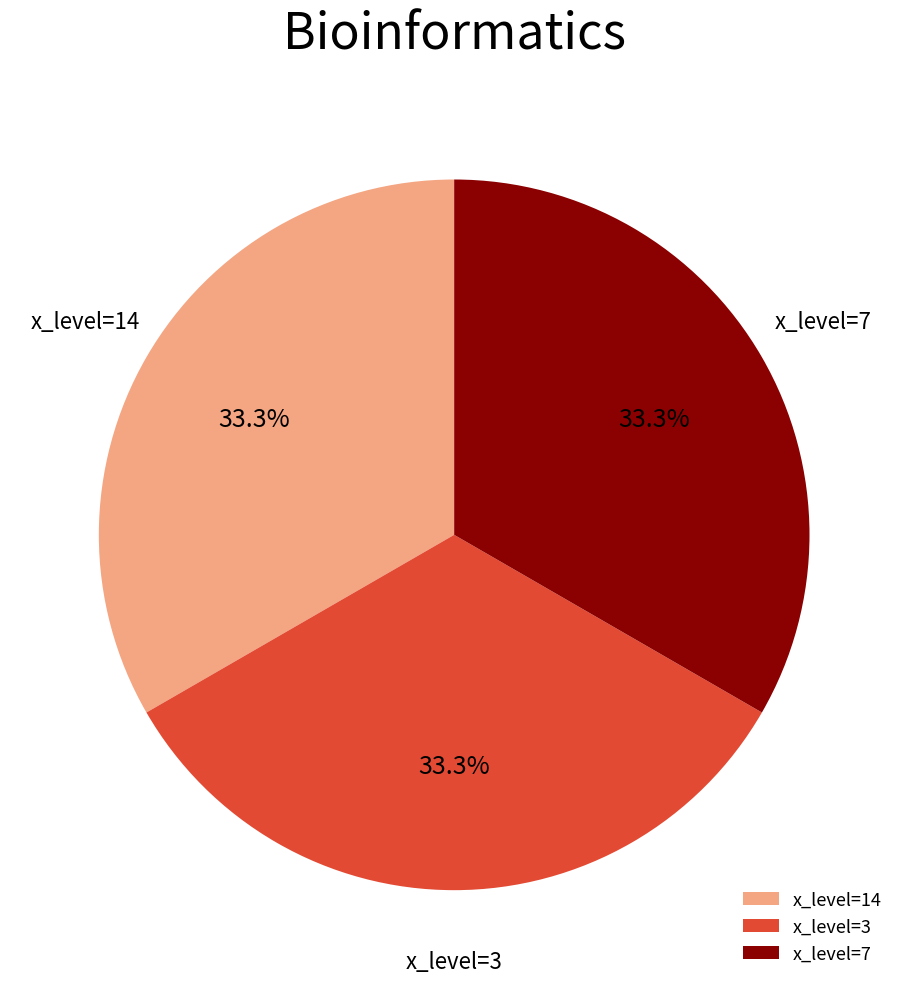

What is the ratio of the value at x_level=3 to the value at x_level=14?

1.0